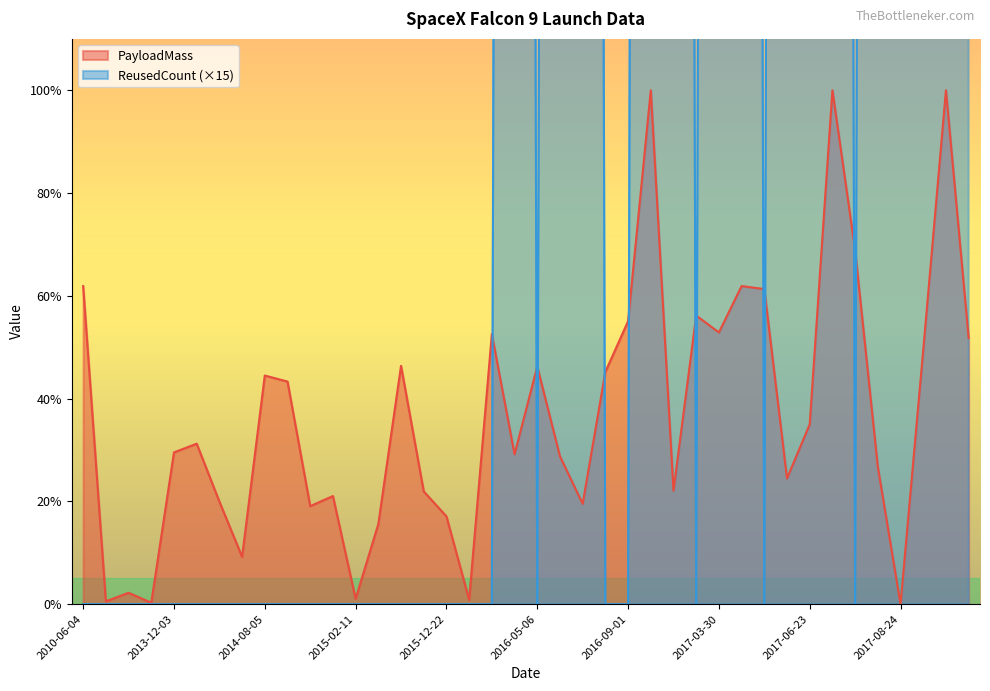

Which series has the widest spread of values?

ReusedCount